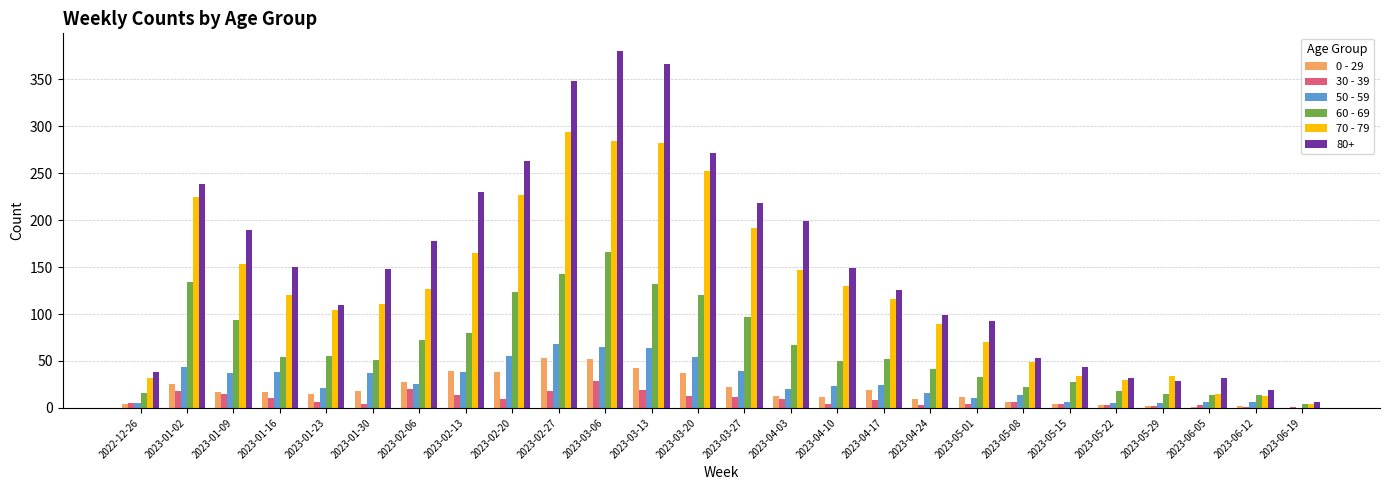

Read the 50 - 59 value at 2023-05-01.

11